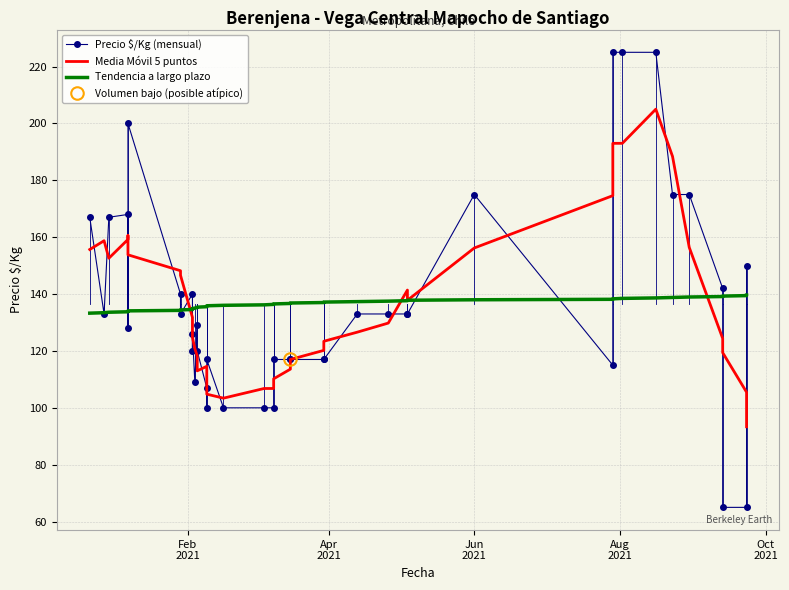

Reading left to right, transcribe all the data shown in this chart.

Precio $/Kg (mensual): 167.0	133.0	167.0	168.0	128.0	200.0	140.0	133.0	140.0	120.0	126.0	109.0	129.0	120.0	107.0	100.0	117.0	100.0	100.0	100.0	117.0	117.0	117.0	117.0	117.0	133.0	133.0	133.0	133.0	175.0	115.0	225.0	225.0	225.0	175.0	175.0	142.0	65.0	65.0	150.0
Media Móvil 5 puntos: 155.7	158.8	152.6	159.2	160.6	153.8	148.2	146.6	131.8	125.6	124.8	120.8	118.2	113.0	114.6	108.8	104.8	103.4	106.8	106.8	110.2	113.6	117.0	120.2	123.4	126.6	129.8	141.4	137.8	156.2	174.6	193.0	193.0	205.0	188.4	156.4	124.4	119.4	105.5	93.3
Tendencia a largo plazo: 133.3	133.4	133.6	133.8	133.9	134.1	134.3	134.4	134.6	134.7	134.9	135.1	135.2	135.4	135.6	135.7	135.9	136.0	136.2	136.4	136.5	136.7	136.9	137.0	137.2	137.3	137.5	137.7	137.8	138.0	138.2	138.3	138.5	138.6	138.8	139.0	139.1	139.3	139.5	139.6